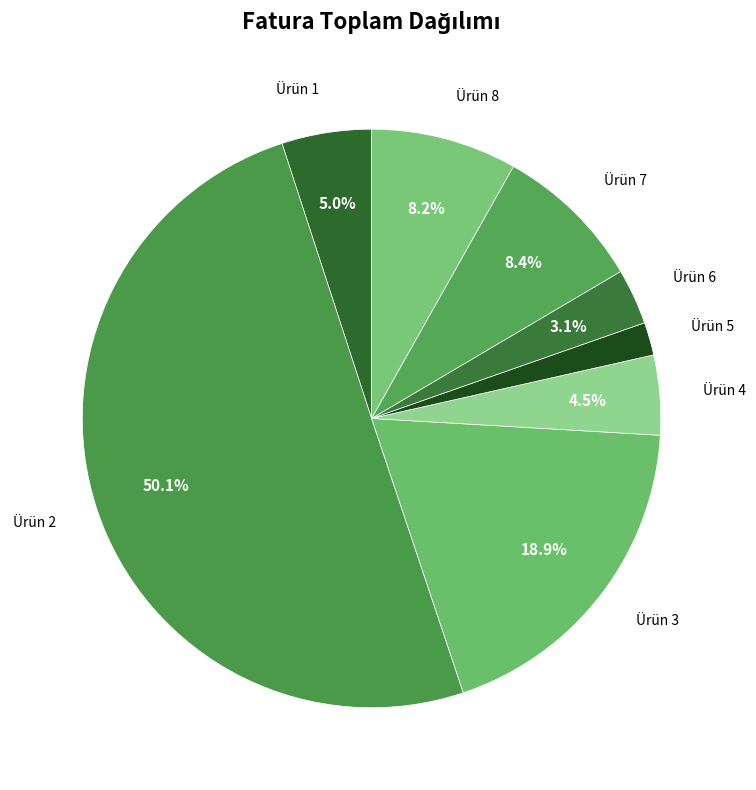

How many segments does this pie chart have?

8